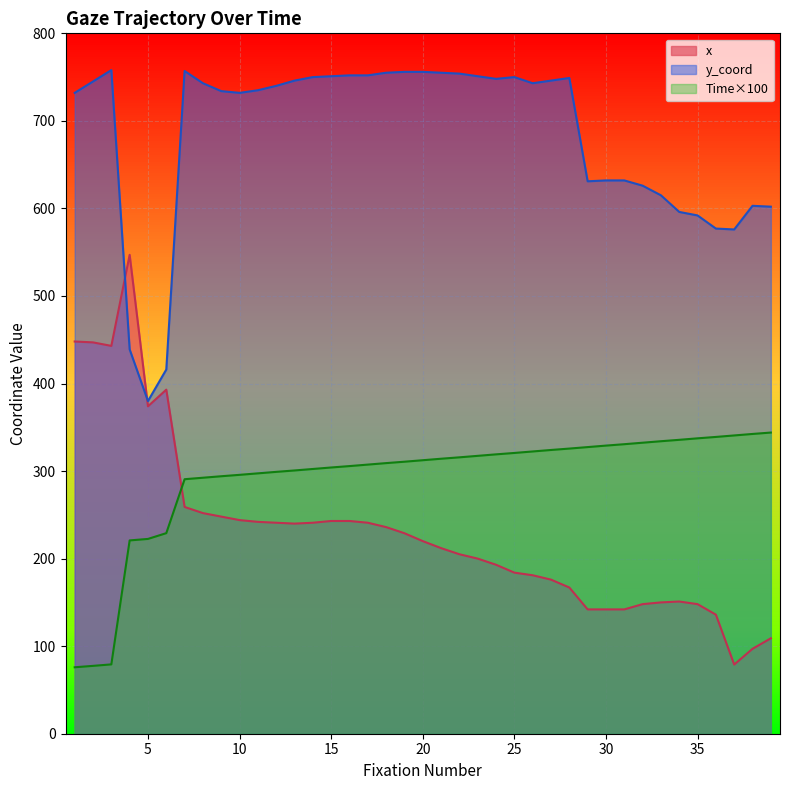

What is the smallest value displayed?

75.9